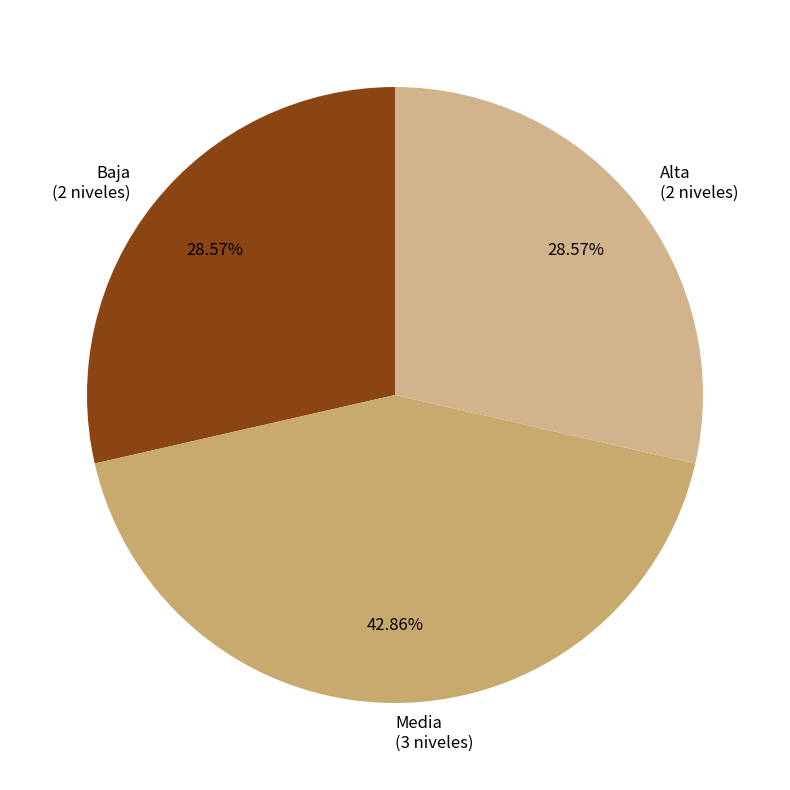

How much of the chart is everything except Media?

57.1%